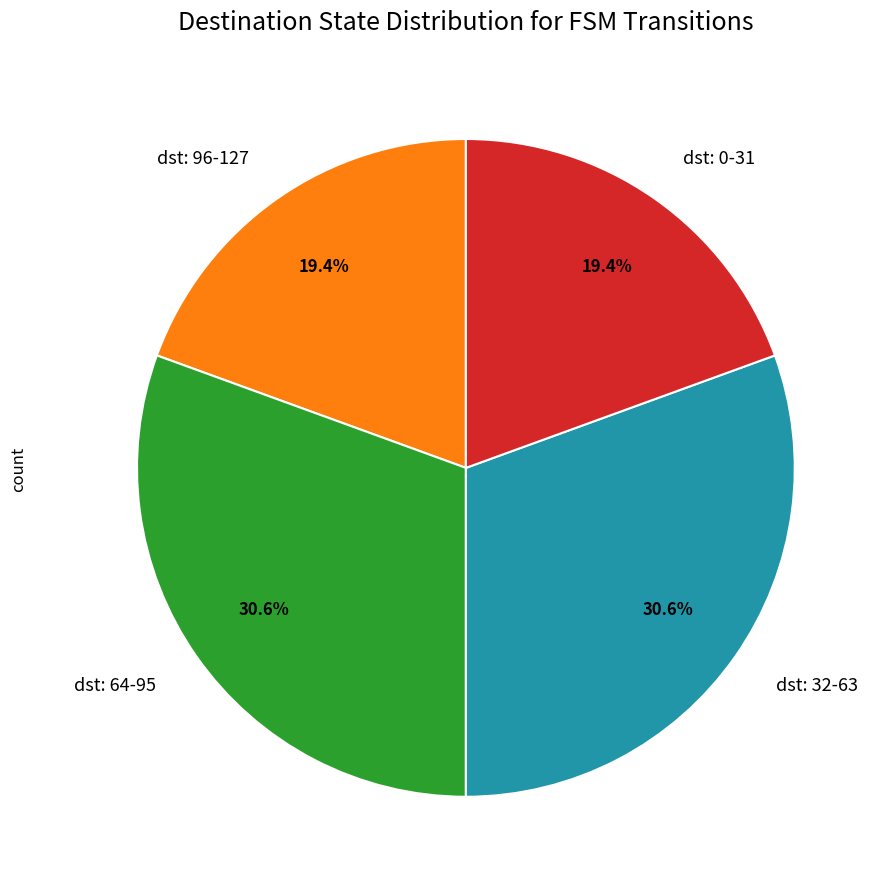

Is there any slice that represents more than half of the pie?

No